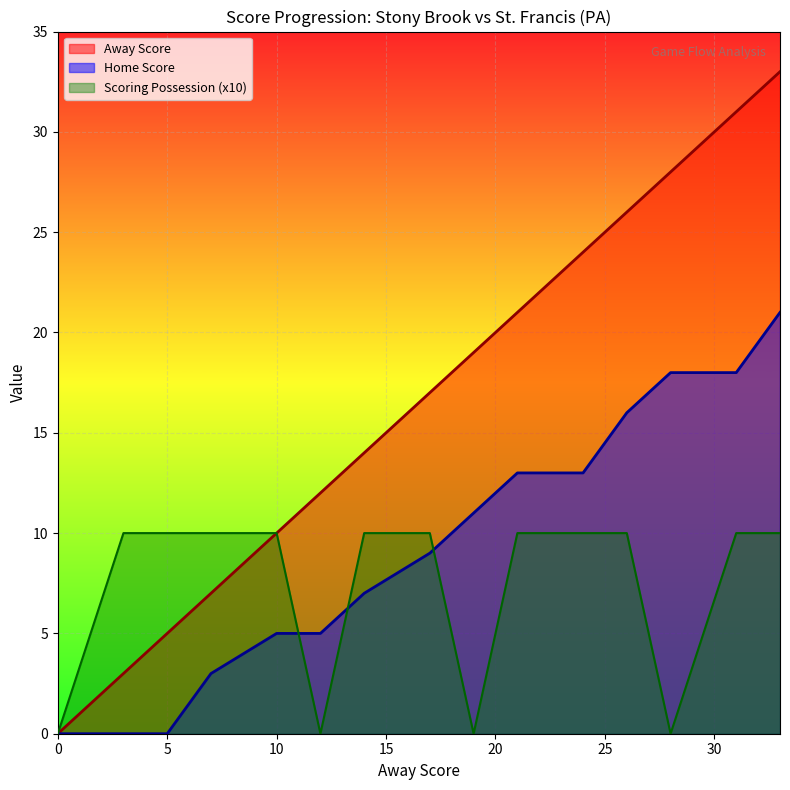

List the series in order of their overall mean, highest first.

Away Score, Home Score, Scoring Possession (x10)